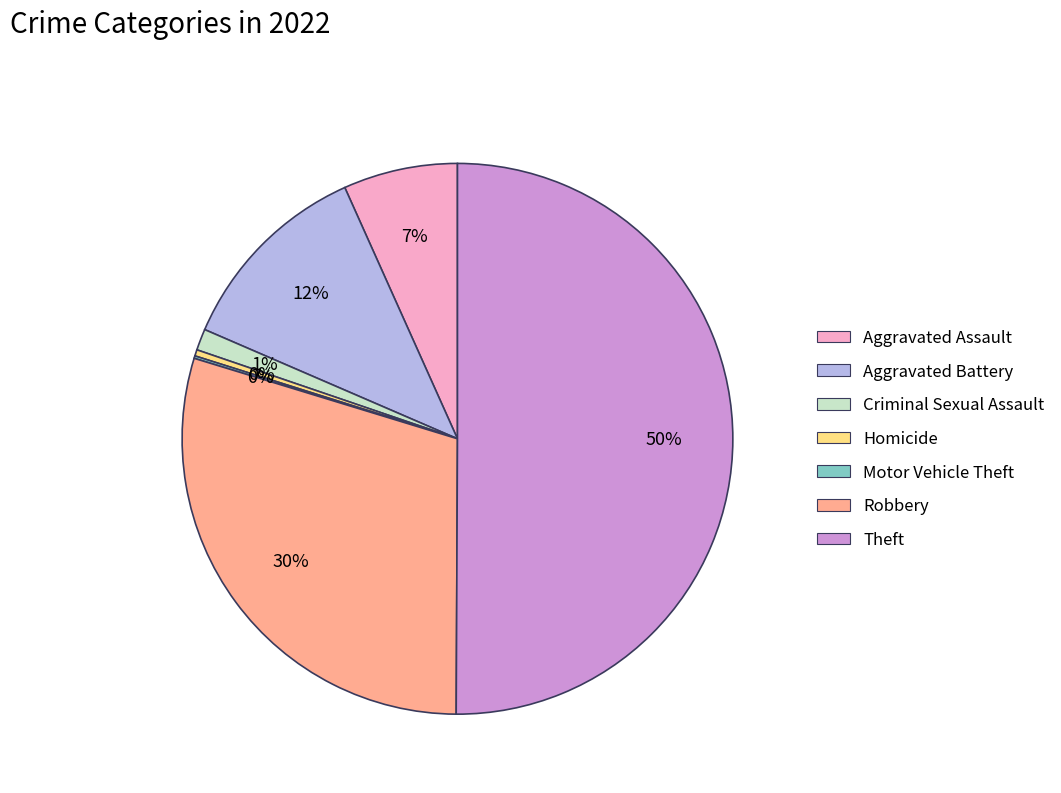

Do Theft and Aggravated Battery together represent more than half of the pie?

Yes